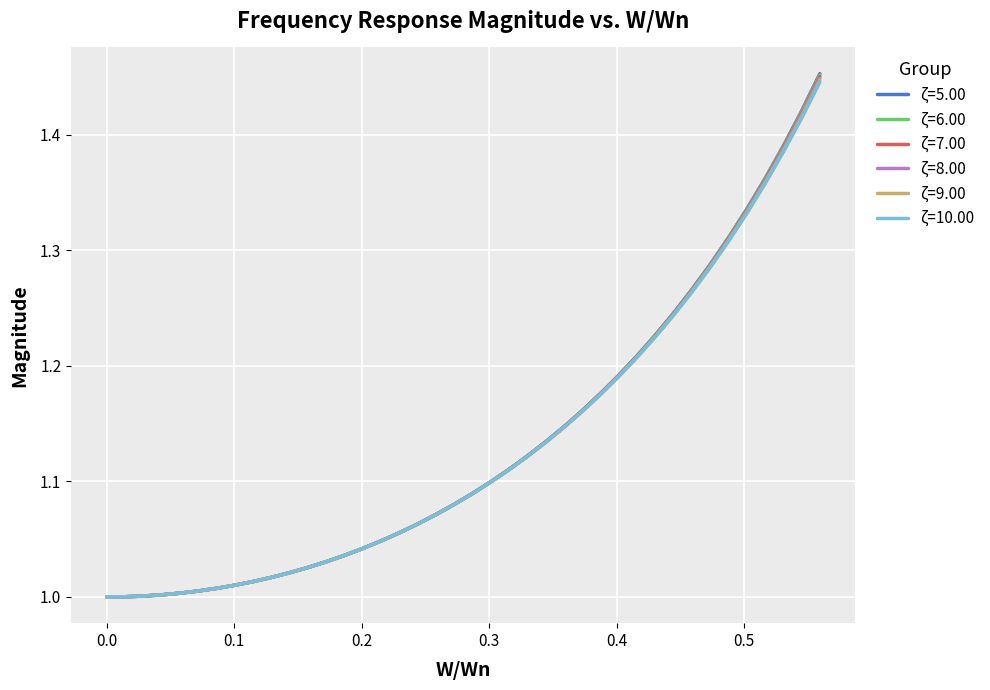

Which series has the widest spread of values?

ζ=5.00